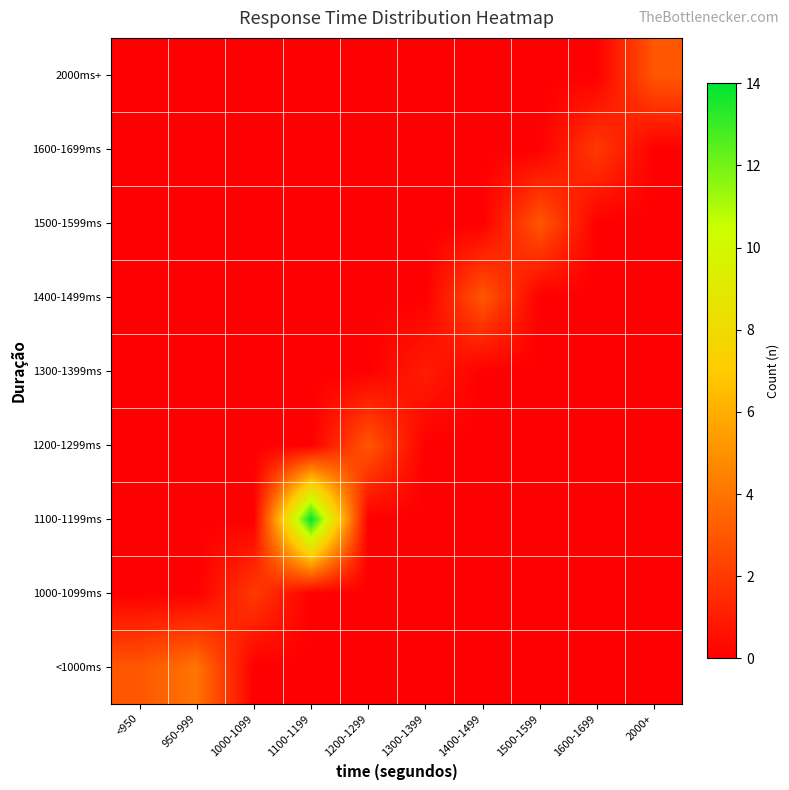

Which category has the lowest value across all series?

1000-1099